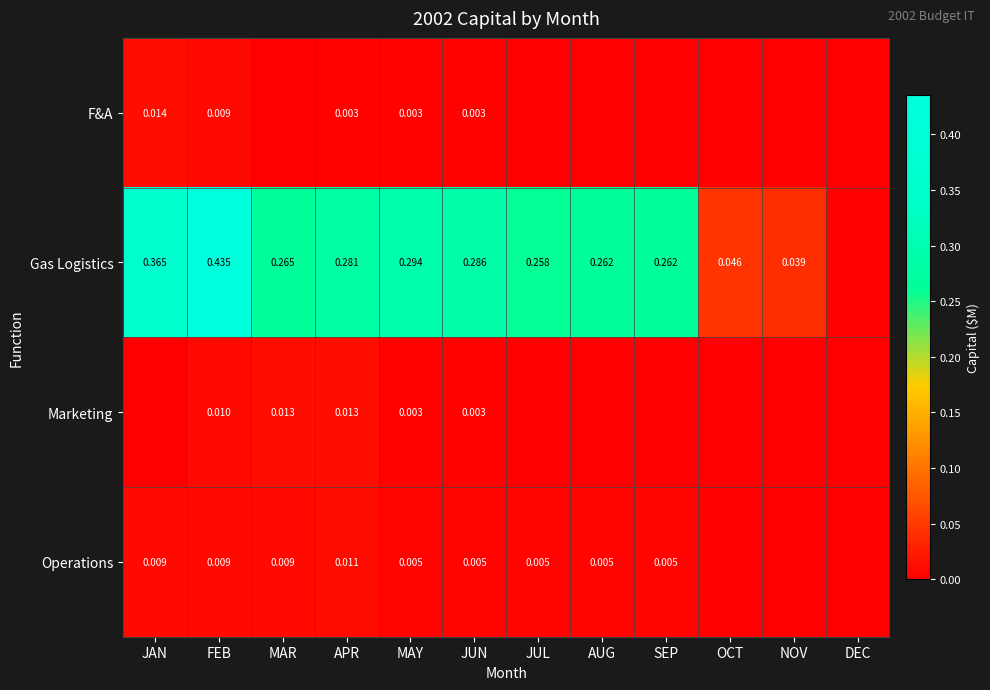

Is the value of Operations at MAY greater than the value of F&A at APR?

Yes